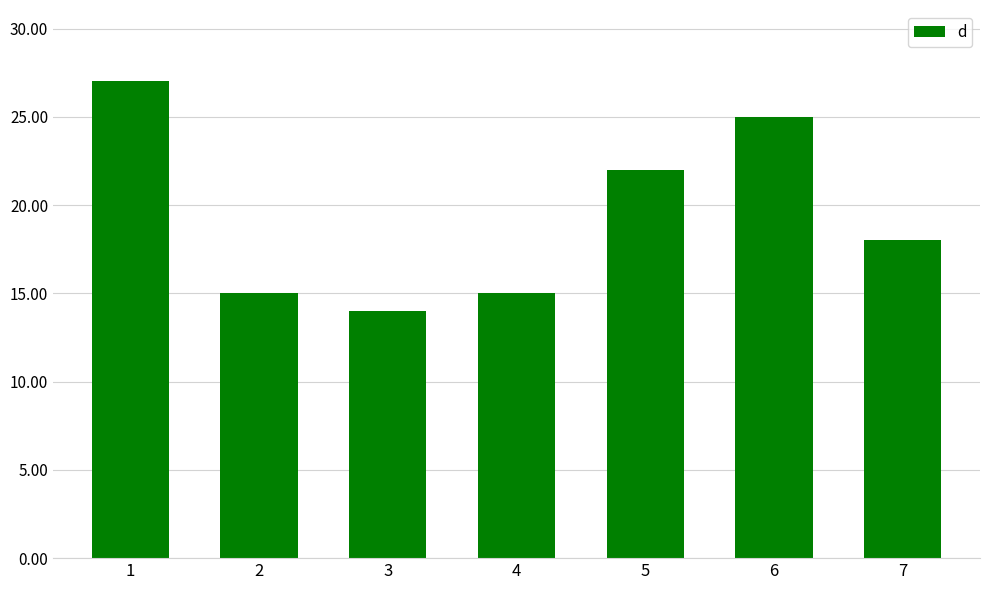

Between 5 and 6, which is larger?

6